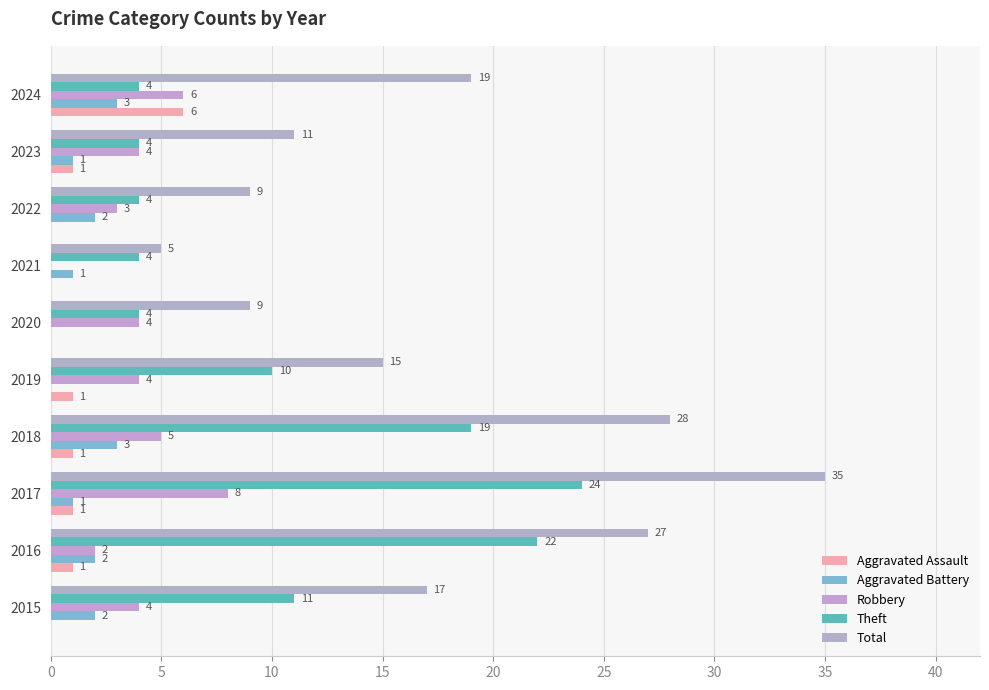

What is the maximum value for Robbery?

8